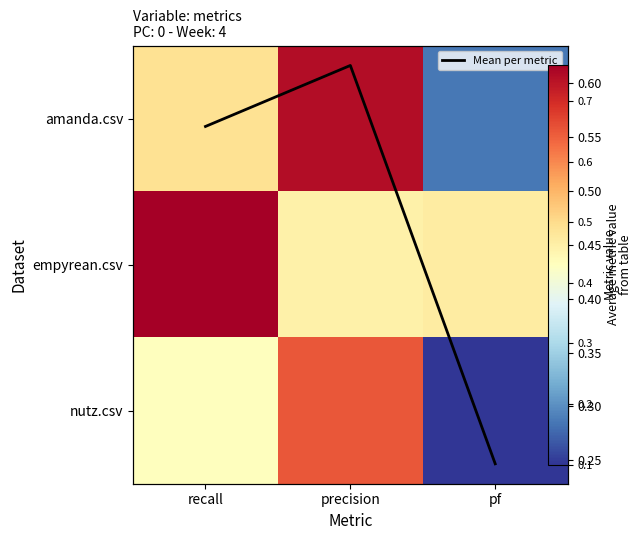

Rank the series at pf from highest to lowest value.

empyrean.csv, Mean per metric, amanda.csv, nutz.csv